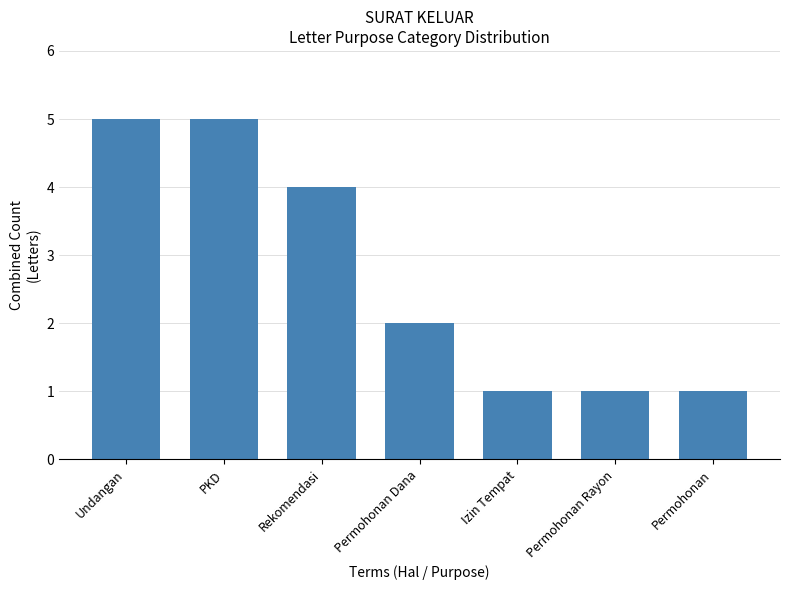

The value at Permohonan is 1. True or false?

True